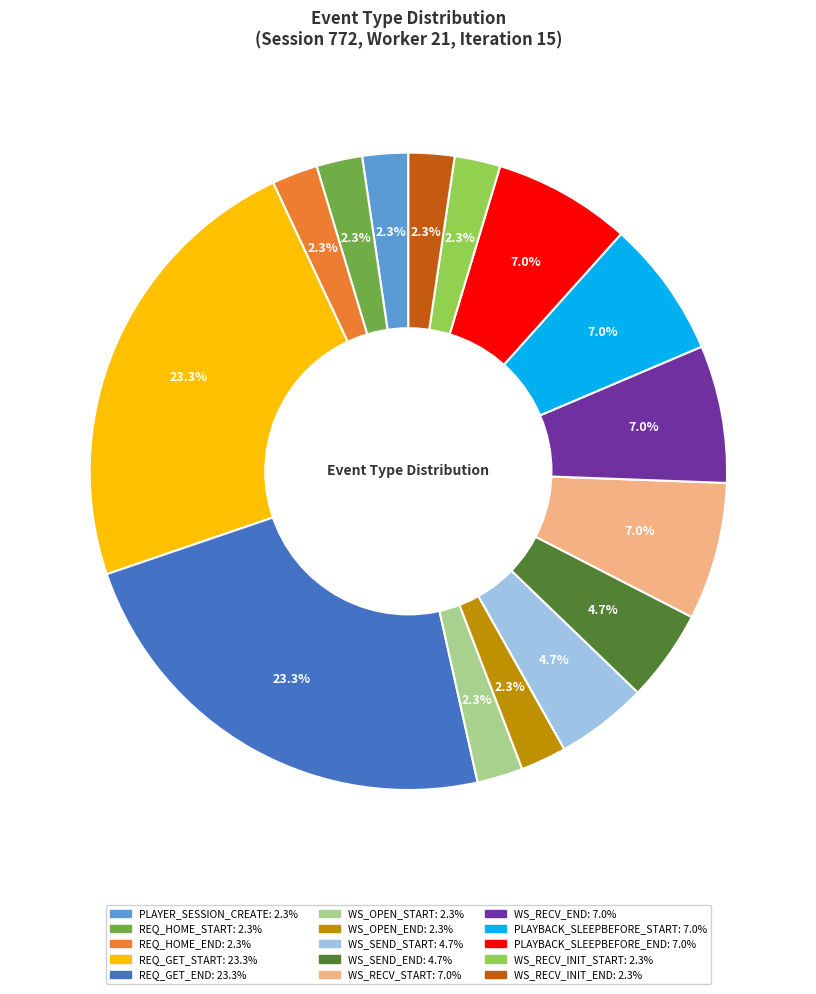

Between WS_OPEN_END and PLAYBACK_SLEEPBEFORE_END, which is larger?

PLAYBACK_SLEEPBEFORE_END